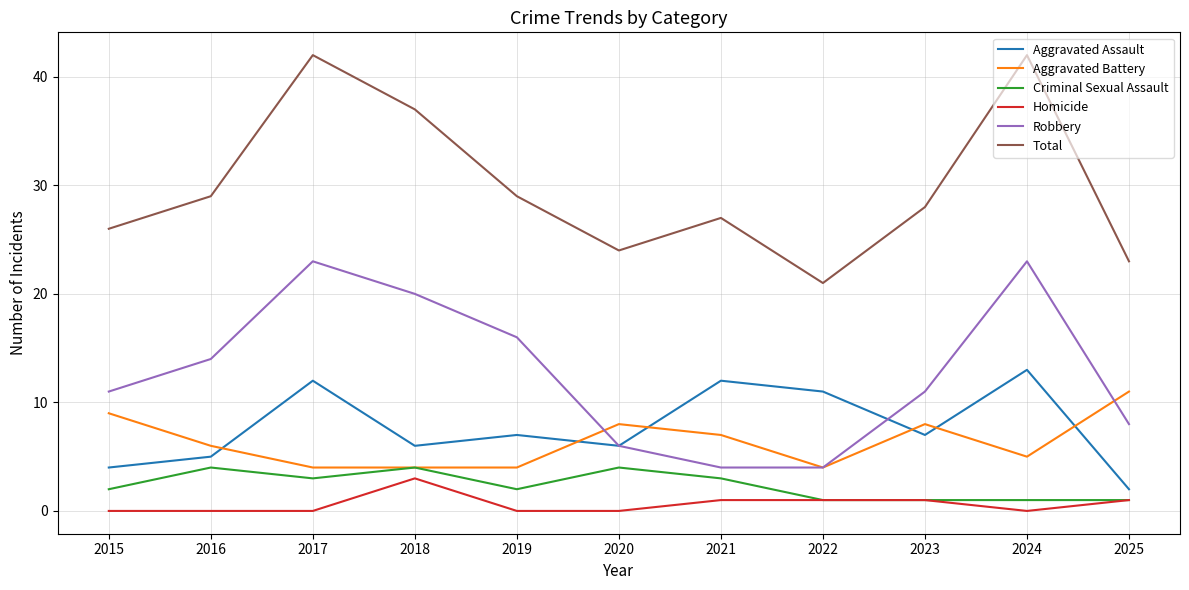

What is the average value of the Aggravated Battery series?

6